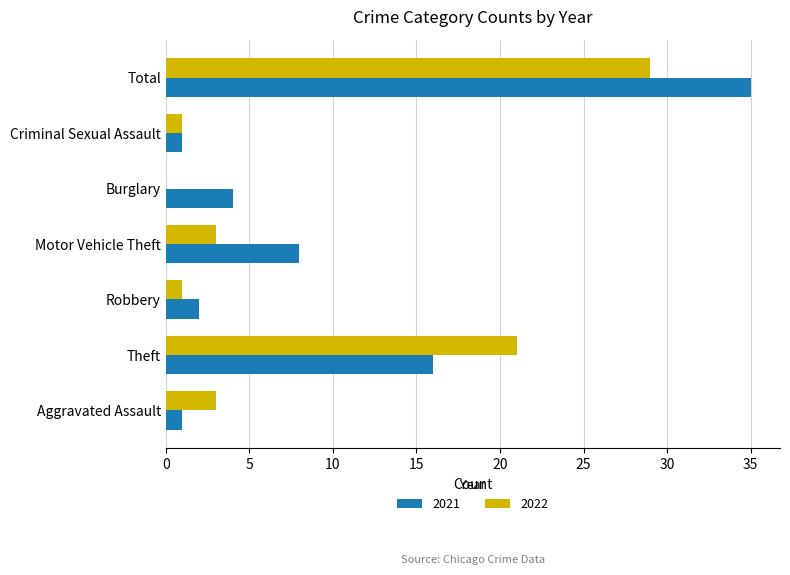

True or false: 2021 has a value of 4 at Burglary.

True